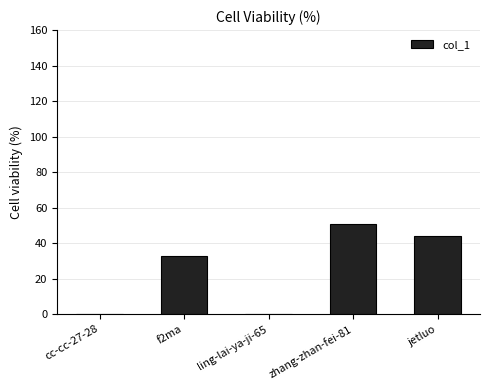

What is the greatest value displayed?

51